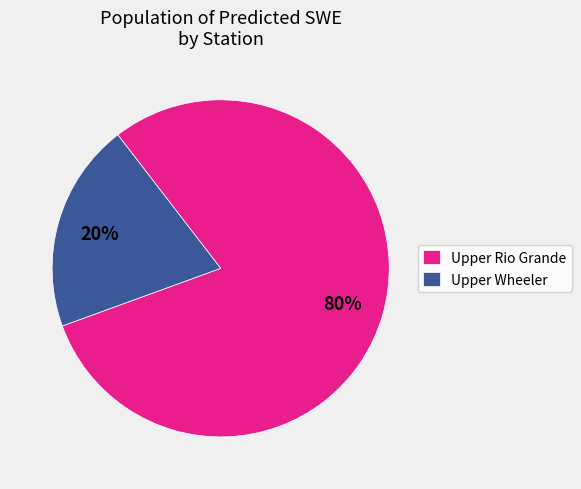

How many segments does this pie chart have?

2